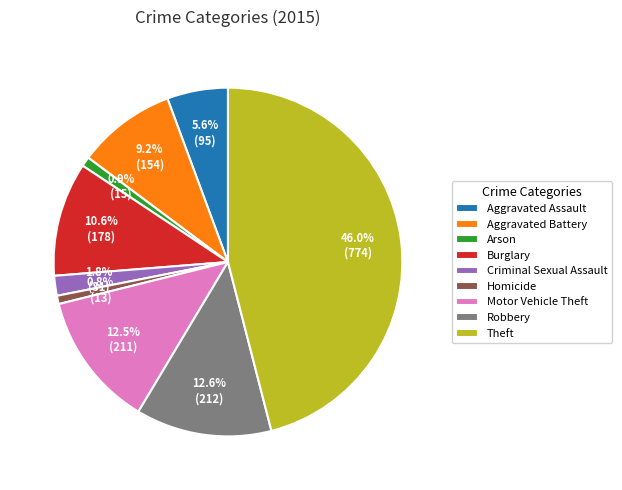

What is the largest slice in the pie chart?

Theft